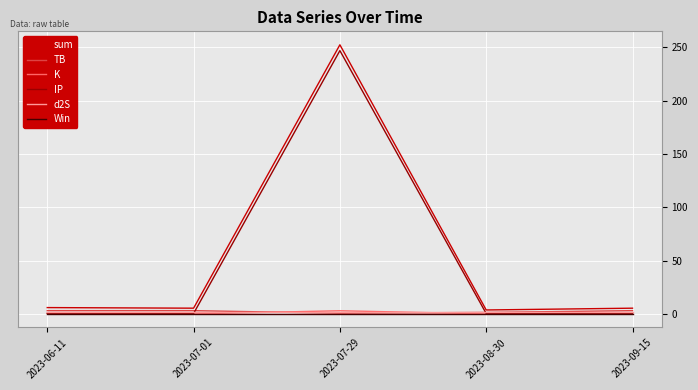

At which category does sum reach its first local valley?

2023-07-01